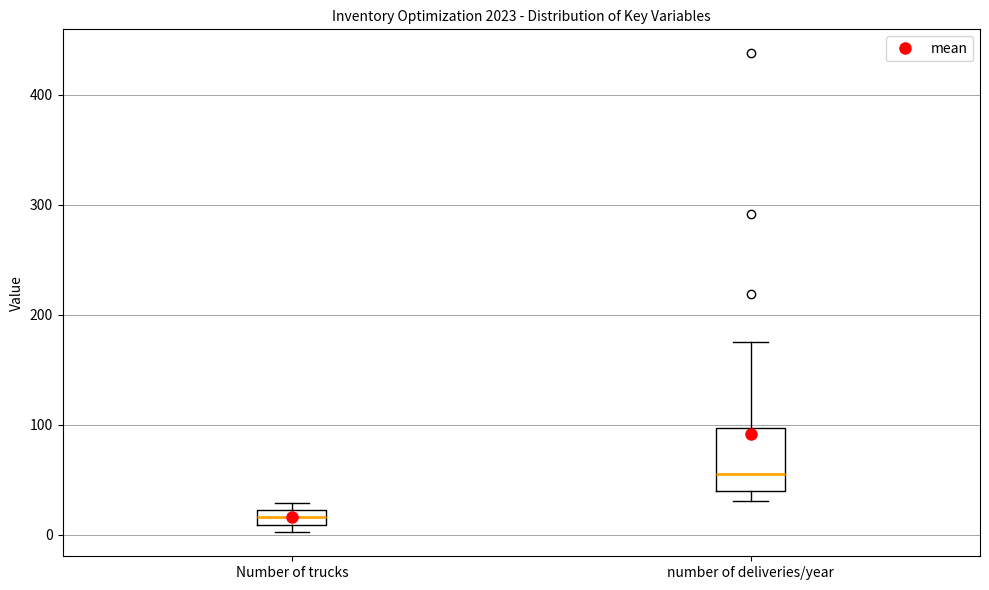

Which box has the highest median line?

number of deliveries/year